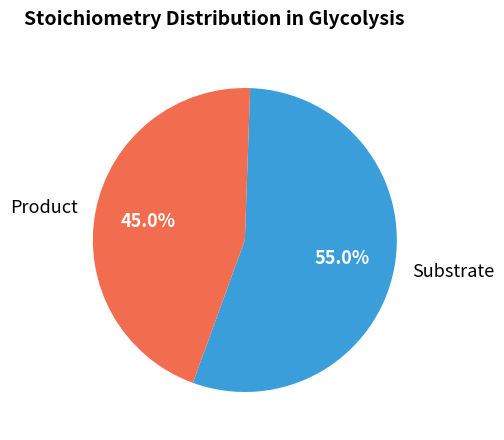

Which has a higher value, Substrate or Product?

Substrate